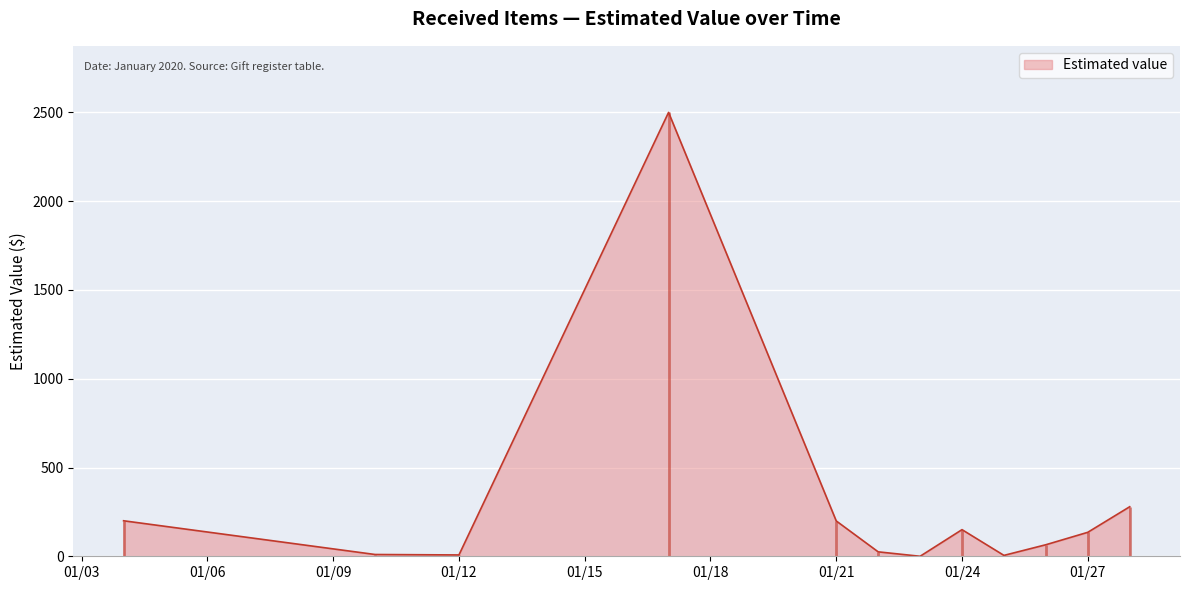

Which category has the highest value across all series?

2020-01-17